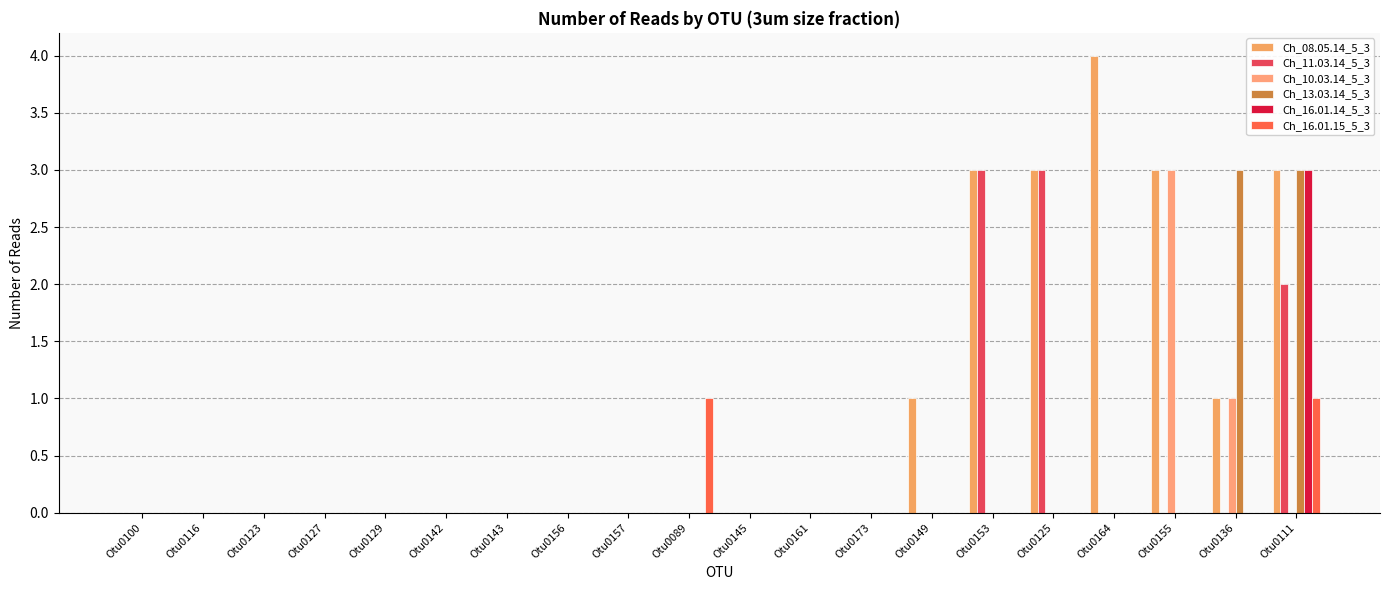

True or false: Ch_16.01.15_5_3 has a value of 0 at Otu0173.

True